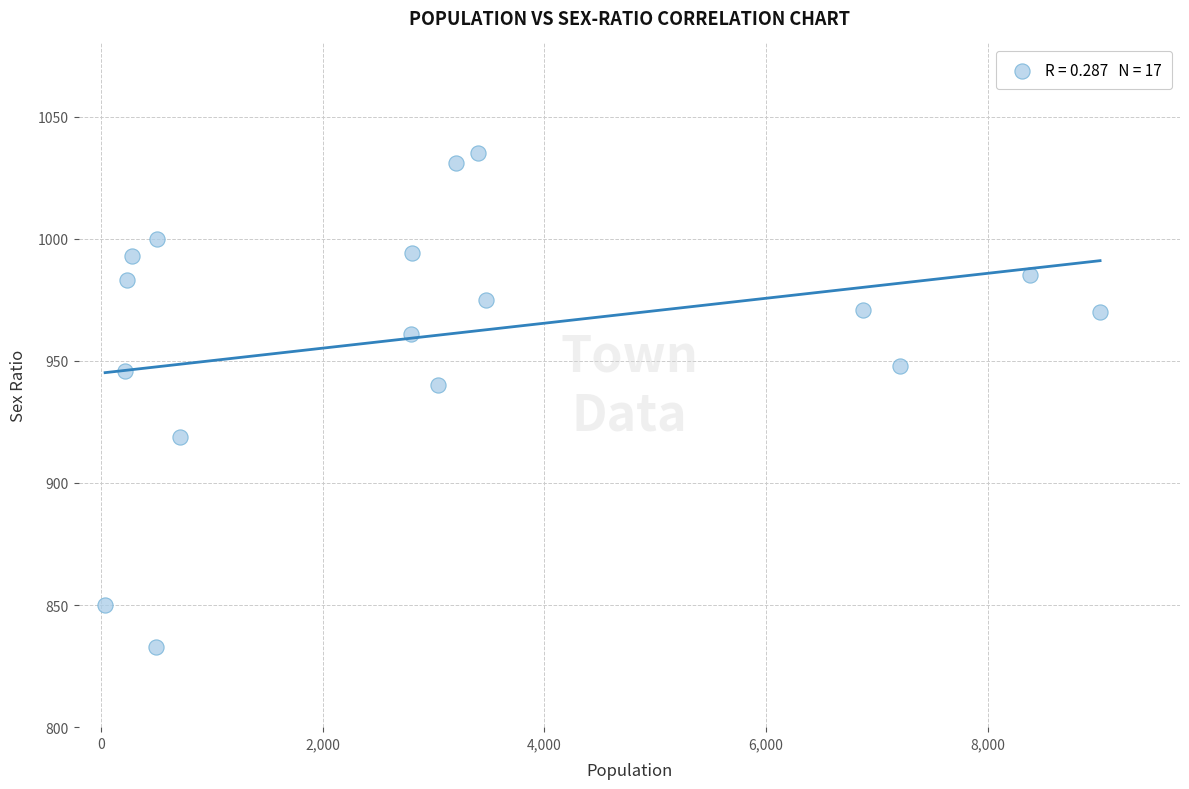

What is the range of Y values (max minus min)?

202